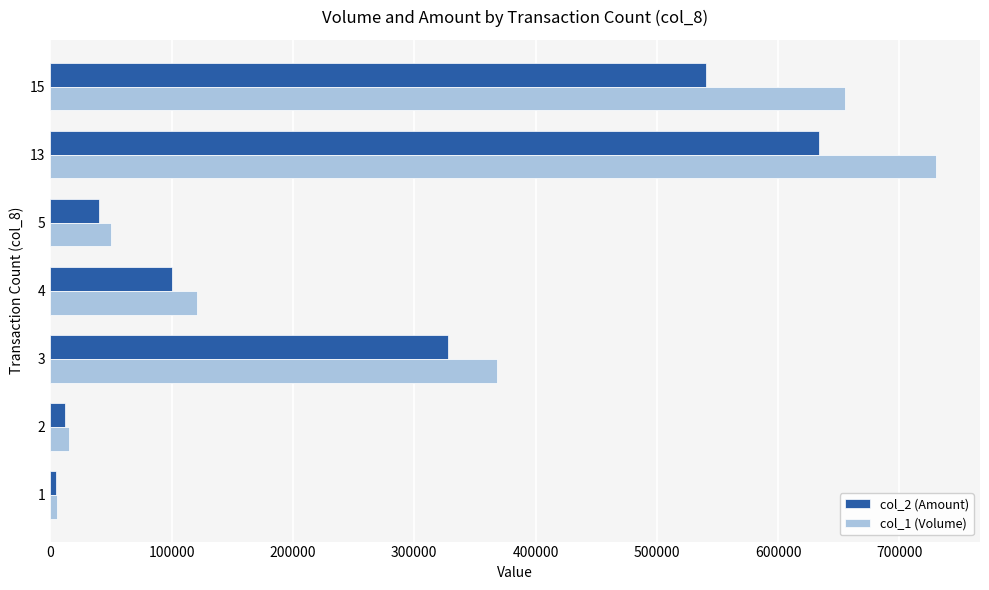

Which series has the largest range (max minus min)?

col_1 (Volume)